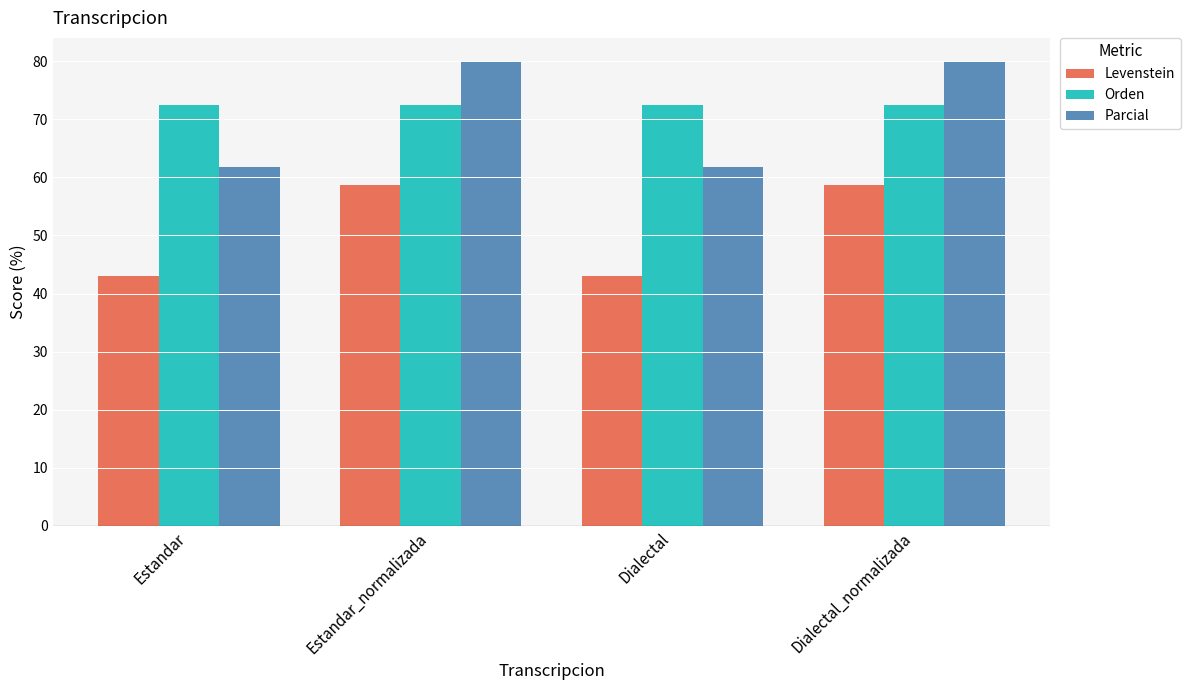

What is the label of the 2nd bar from the left?

Estandar_normalizada